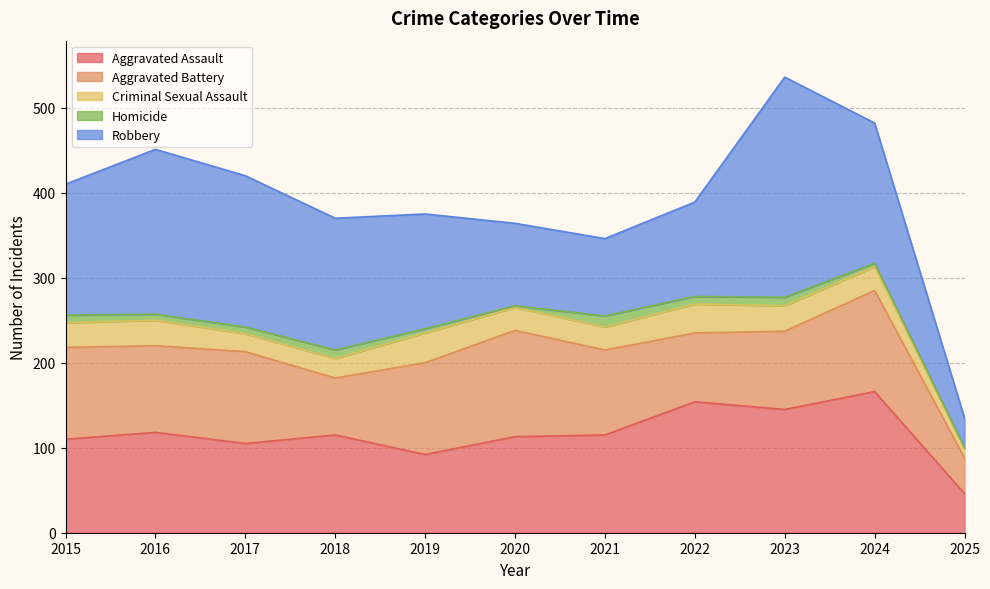

How many intersections are there between Robbery and Aggravated Assault?

3